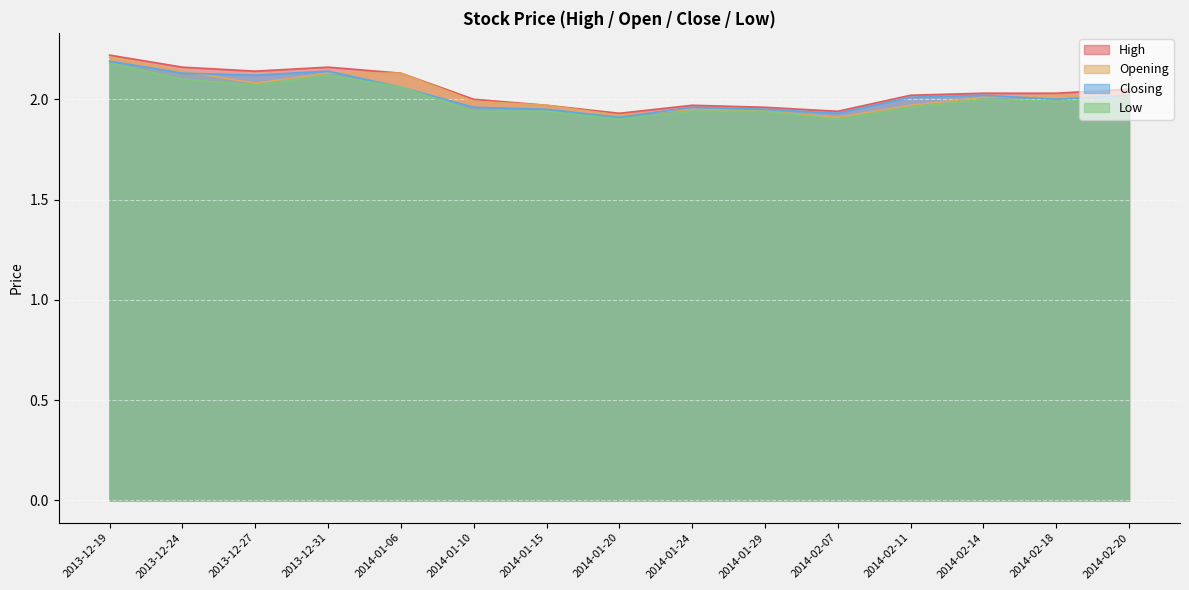

True or false: Low and High intersect in this chart.

False